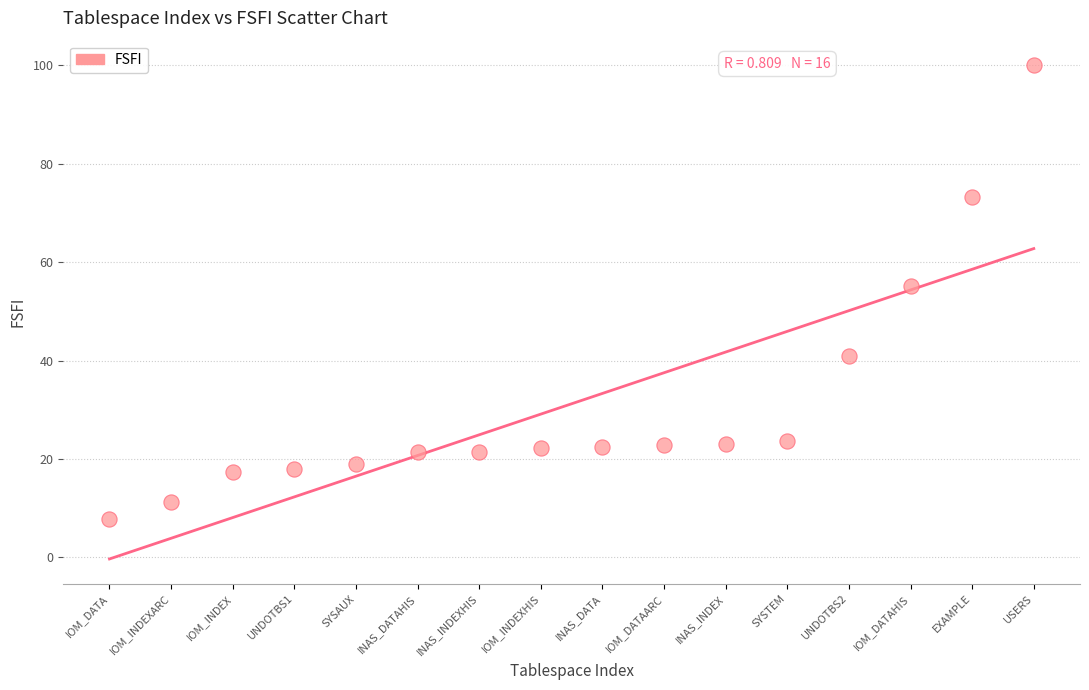

What Y value in the scatter plot is closest to 53?

55.2